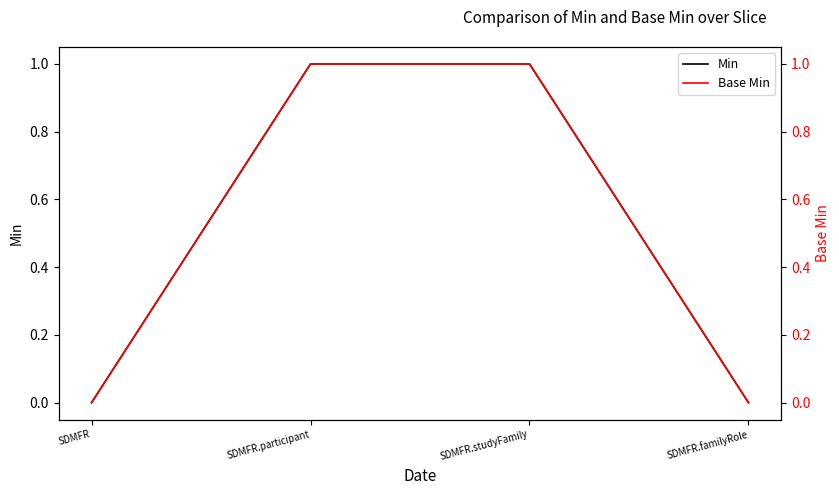

At which label does Min reach its peak?

SDMFR.participant